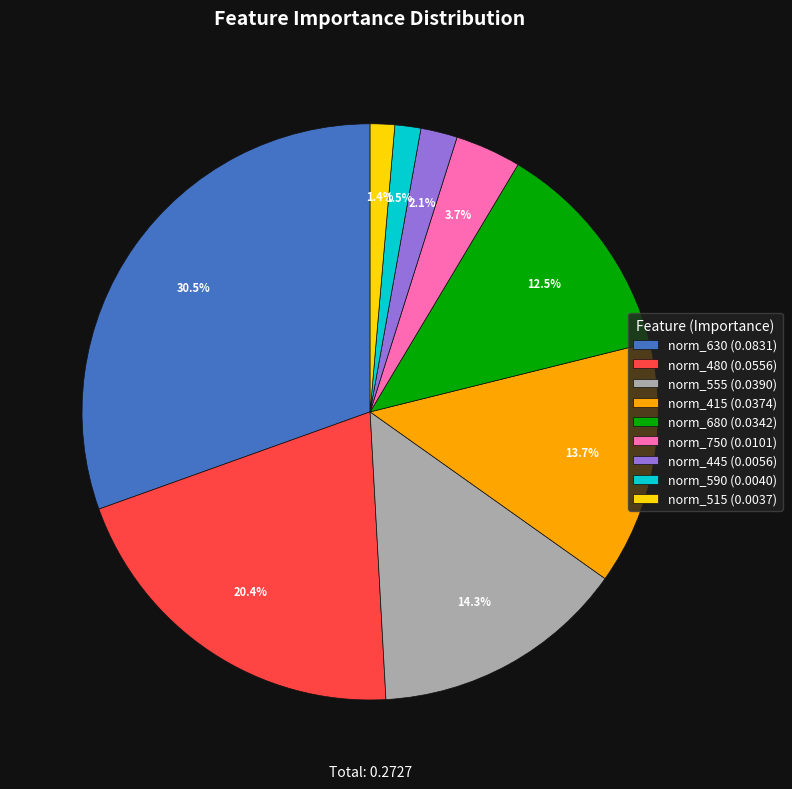

To the nearest percent, what percentage of the pie is norm_480?

20%